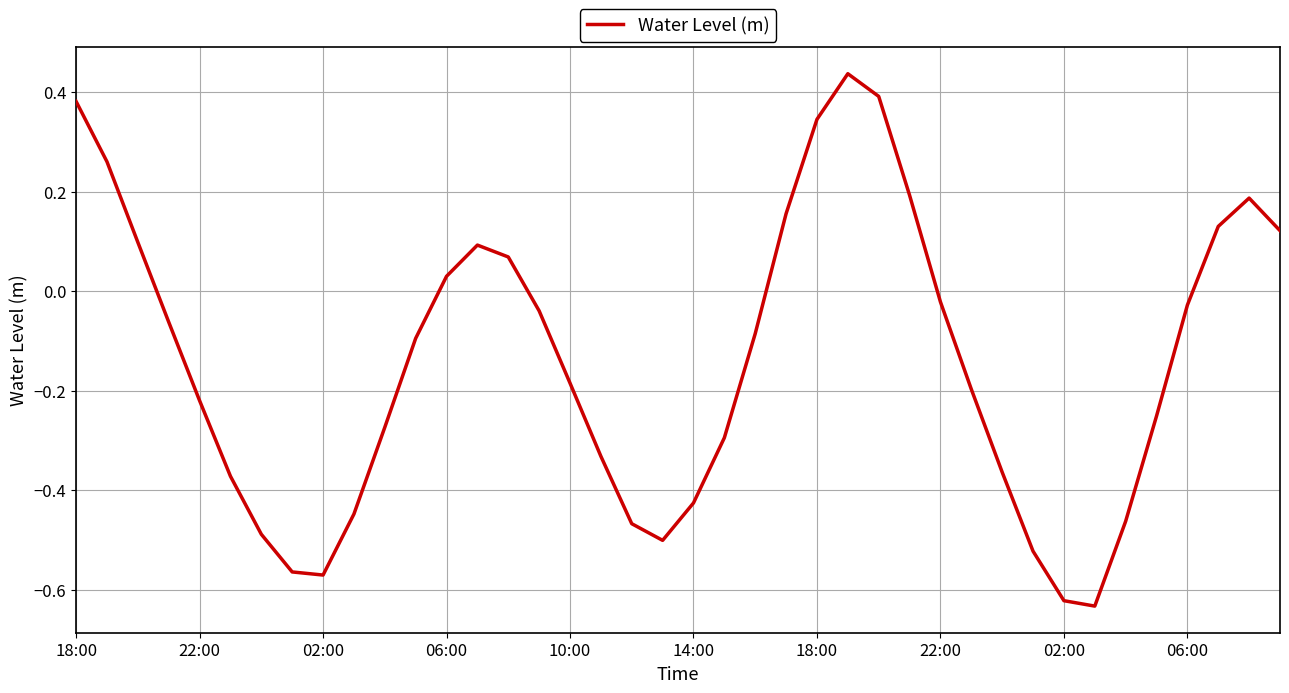

What is the difference between the maximum and minimum values?

1.1